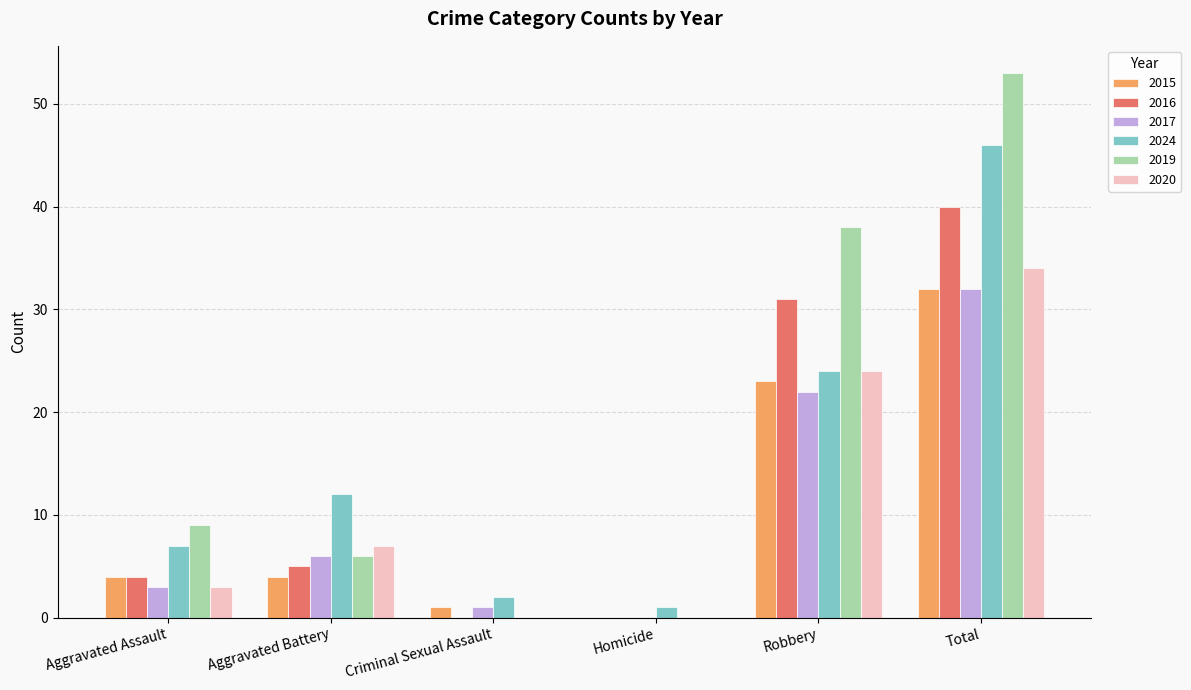

Count the 2016 values in the range 0 to 31.

5